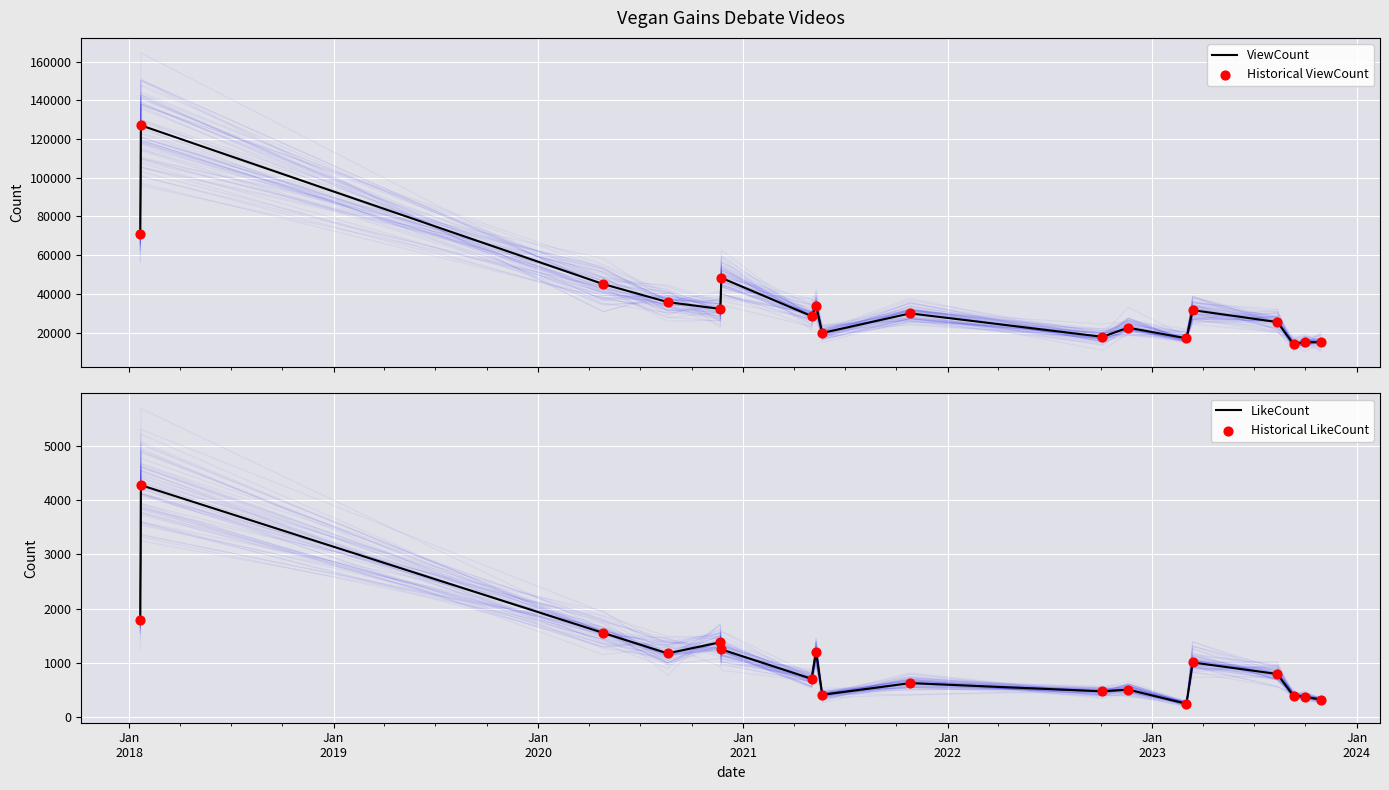

Which series reaches the maximum Y coordinate?

ViewCount